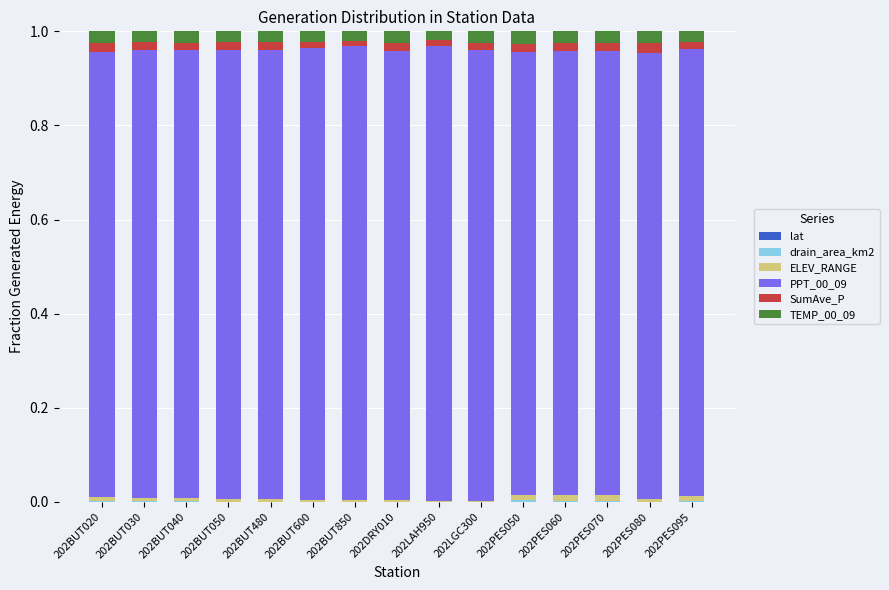

Does the chart contain stacked bars?

Yes